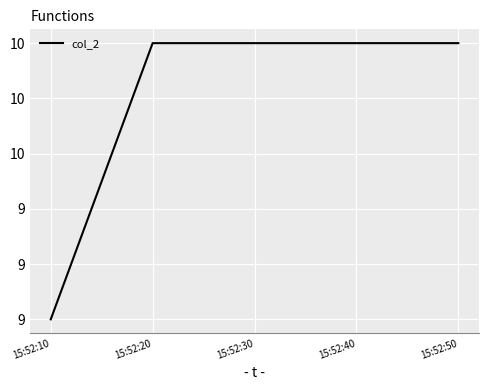

True or false: there are more than 0 points higher than both neighbors.

False